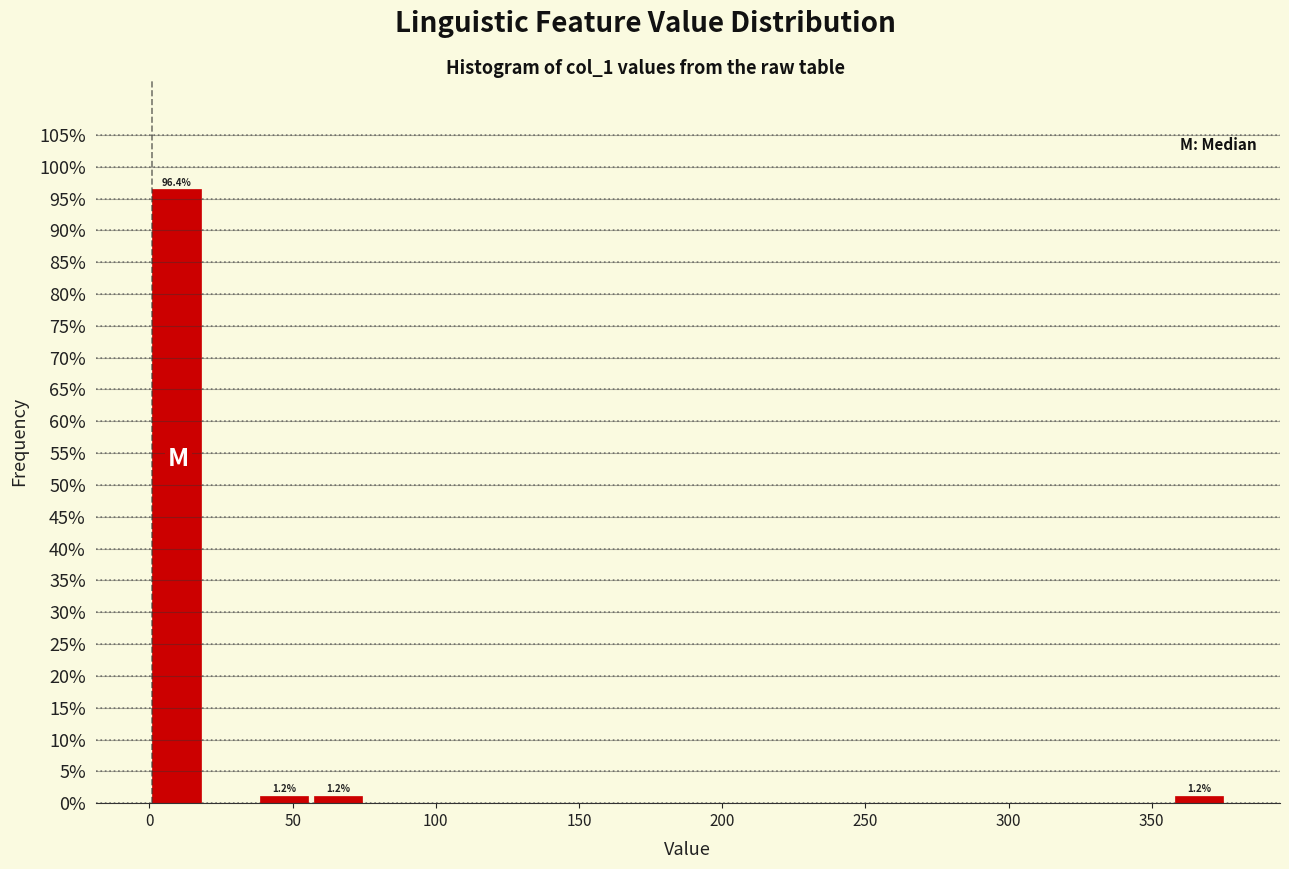

Around what value on the x-axis is the tallest bar? Give the approximate position of its centre, as read against the axis.

10